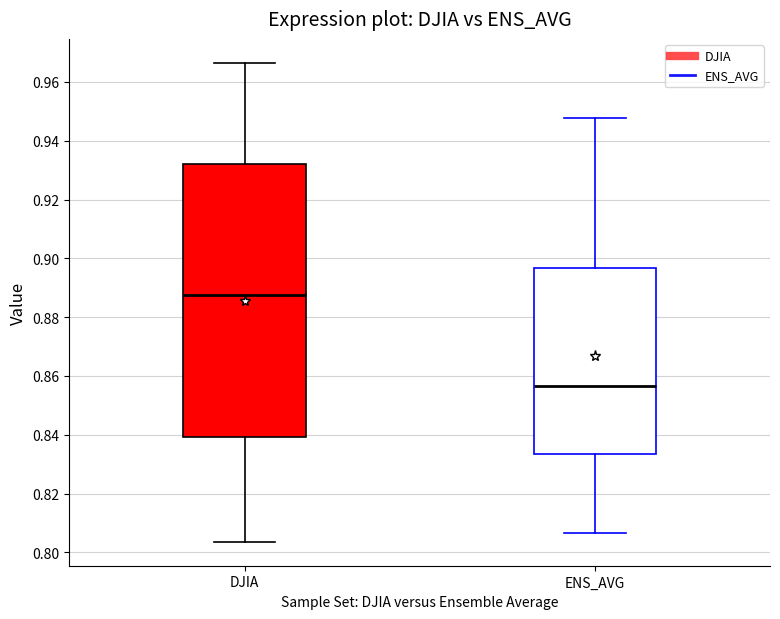

Reading left to right, transcribe this box plot: for each box, give where its median line is, the range the box spans, and where its two whiskers end, as read against the y-axis. The values are not printed on the chart, so give them approximately, as read against the axis.

DJIA: median 0.888, box 0.840 to 0.932, whiskers 0.804 to 0.966
ENS_AVG: median 0.856, box 0.834 to 0.896, whiskers 0.806 to 0.948